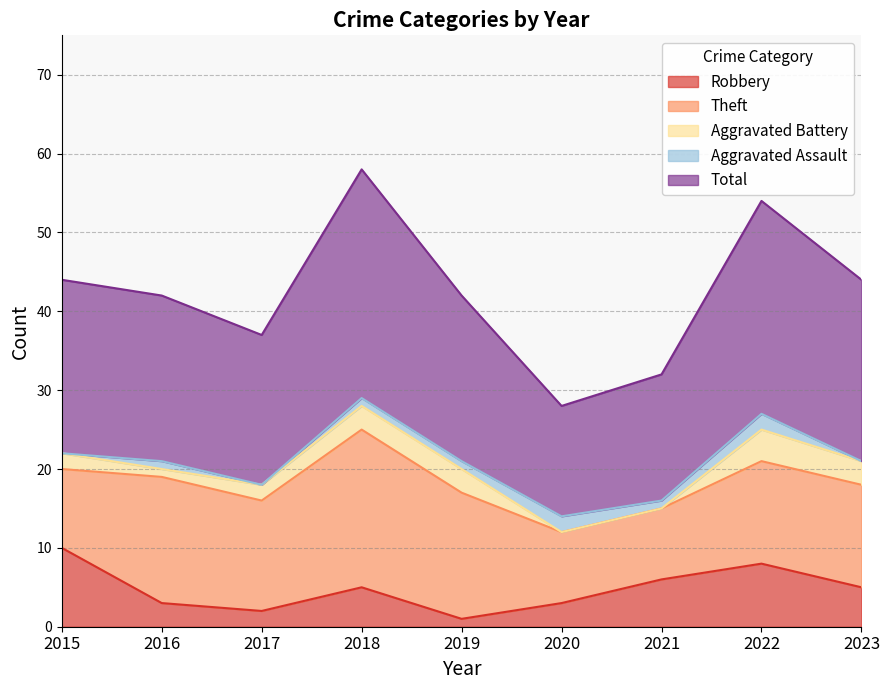

What is the difference between the maximum and second lowest values in the Robbery series?

8